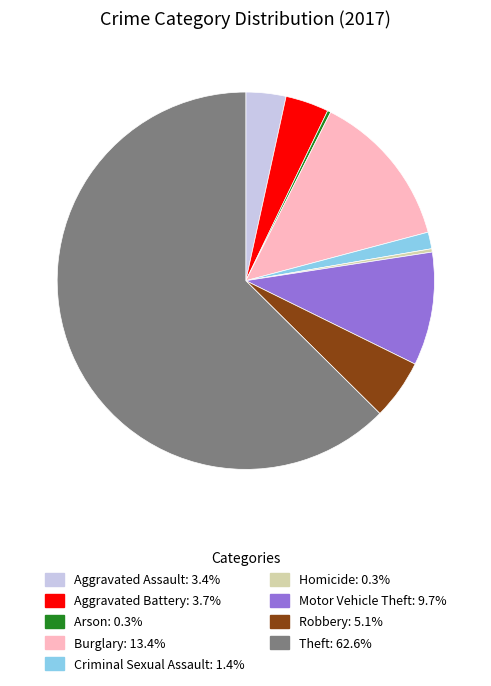

Is there a majority slice in this chart?

Yes